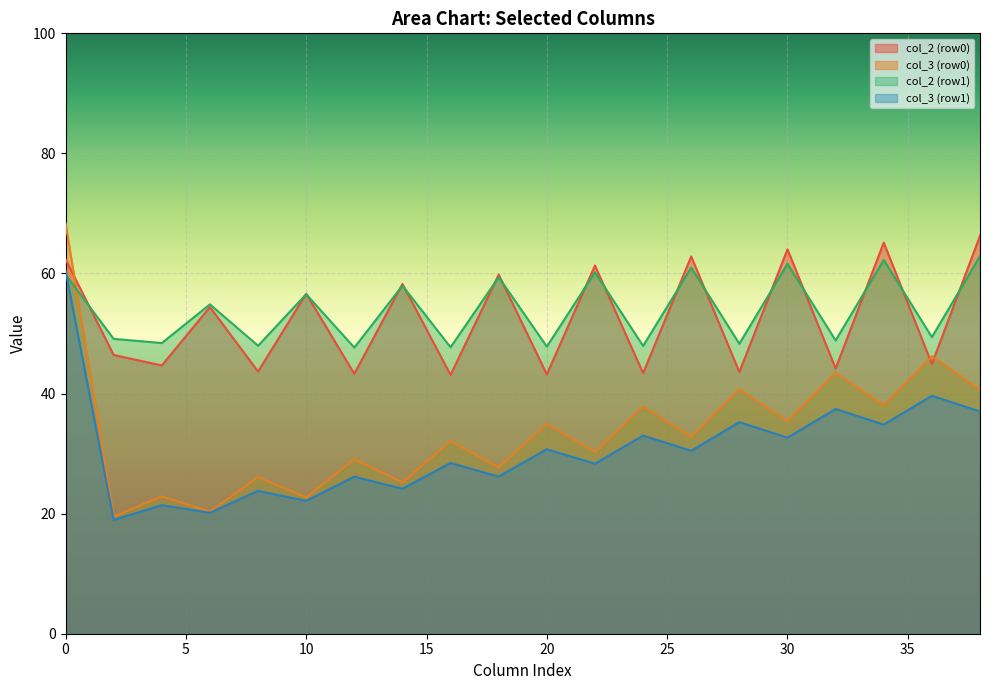

The col_3 (row0) series shows 67.7 at 34. True or false?

False